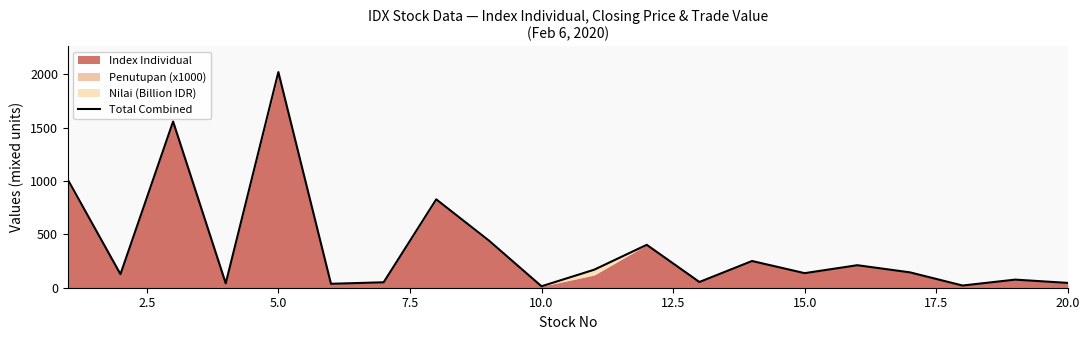

True or false: the data has more than 2 interior local peaks.

True